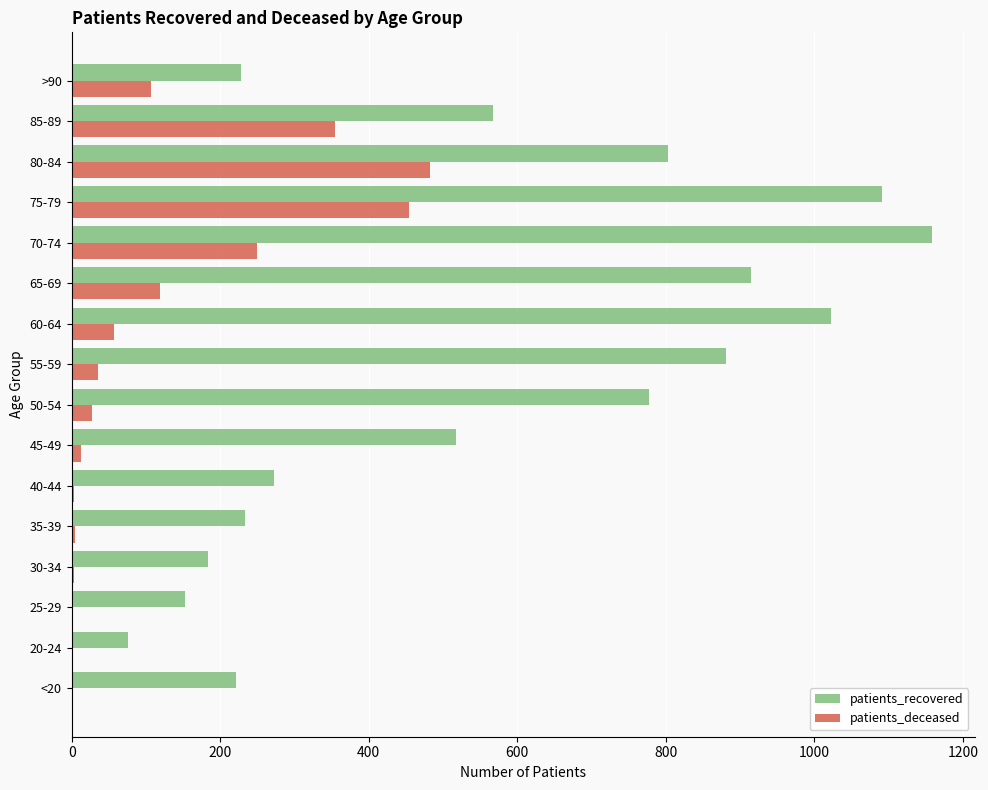

At which category is the sum across all series the highest?

75-79